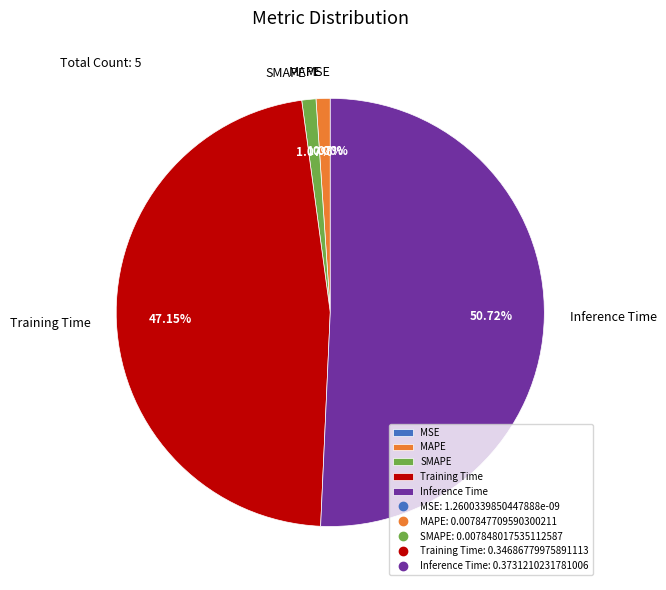

How many segments does this pie chart have?

5